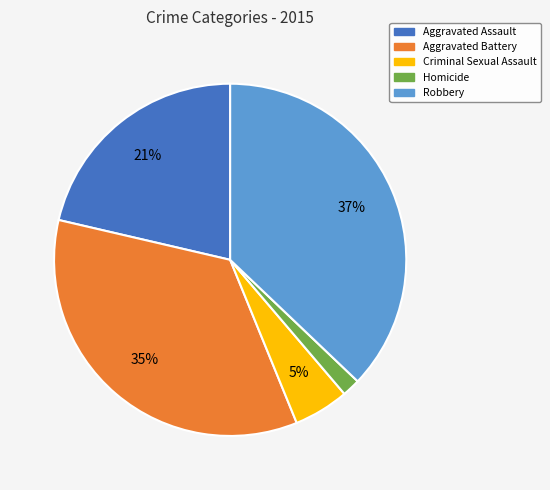

How many segments does this pie chart have?

5